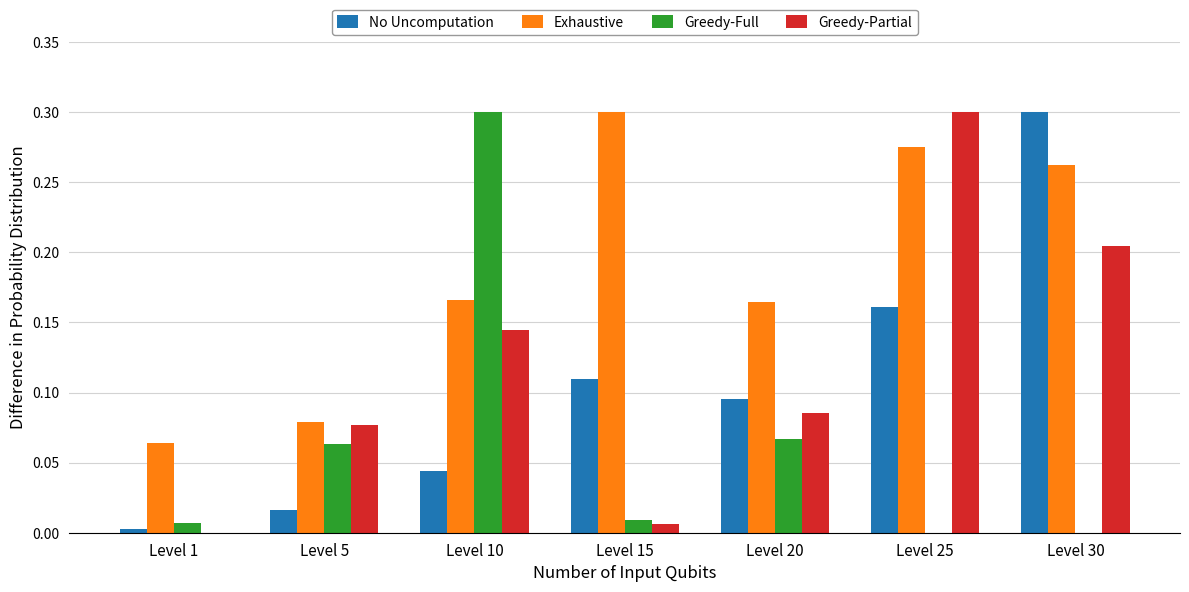

Which series has the largest total across all categories?

Exhaustive